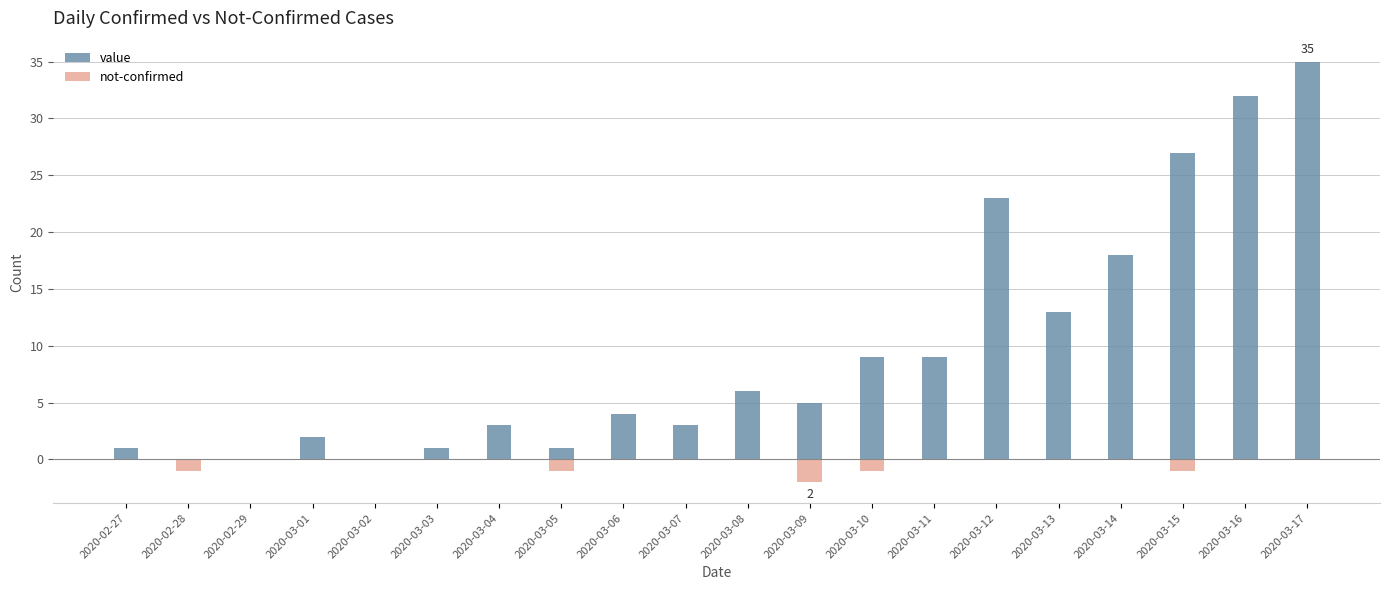

What are all the series names shown in the legend?

value, not-confirmed